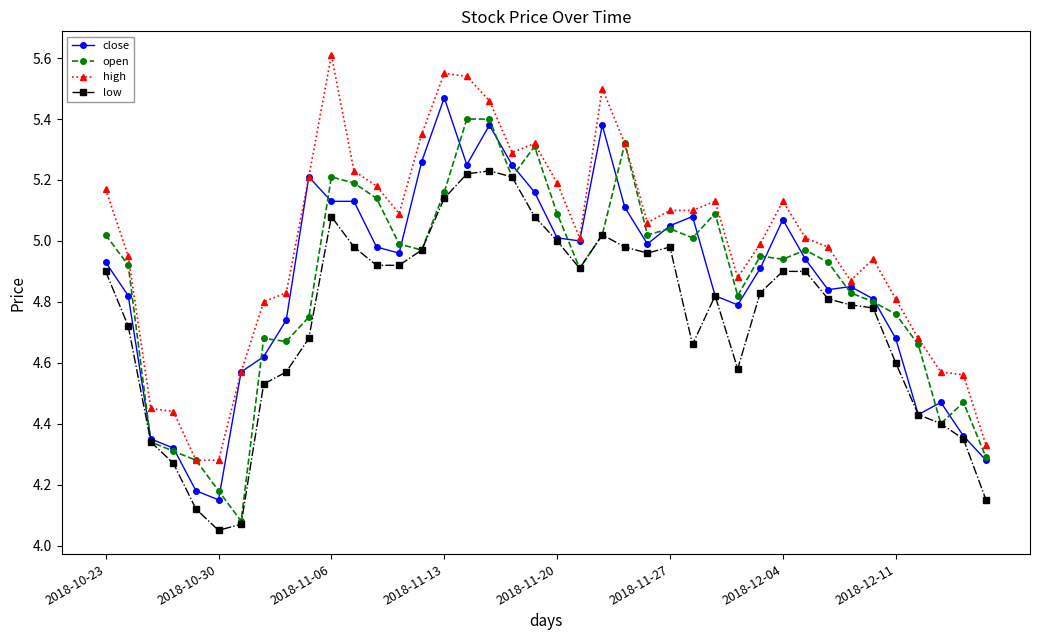

What is the greatest value displayed?

5.6